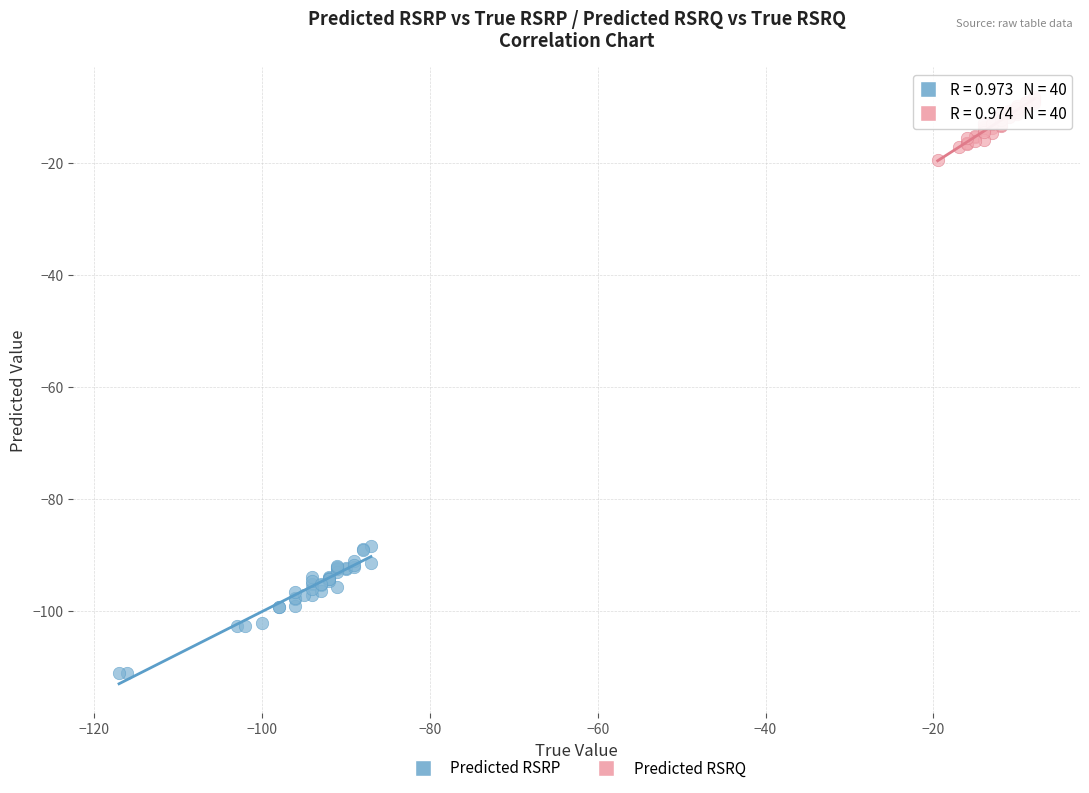

Which series has the widest spread of Y values?

Predicted RSRP